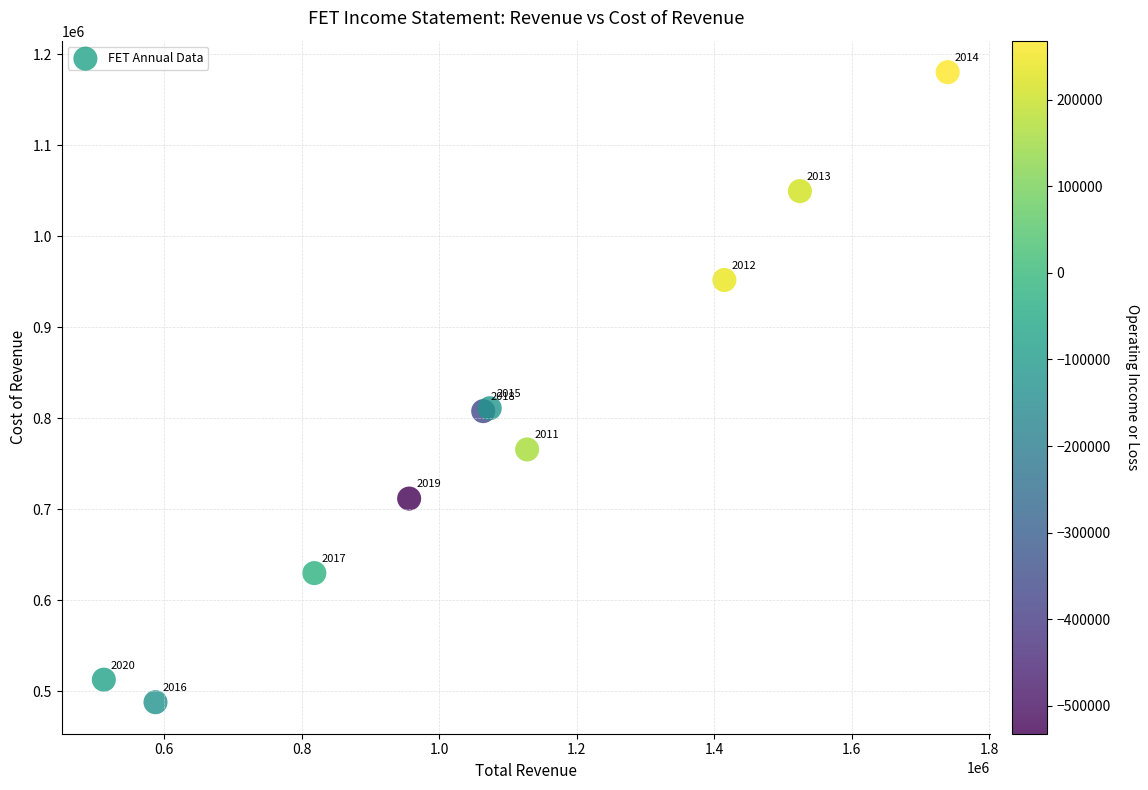

What Y value in the scatter plot is closest to 834100?

811000